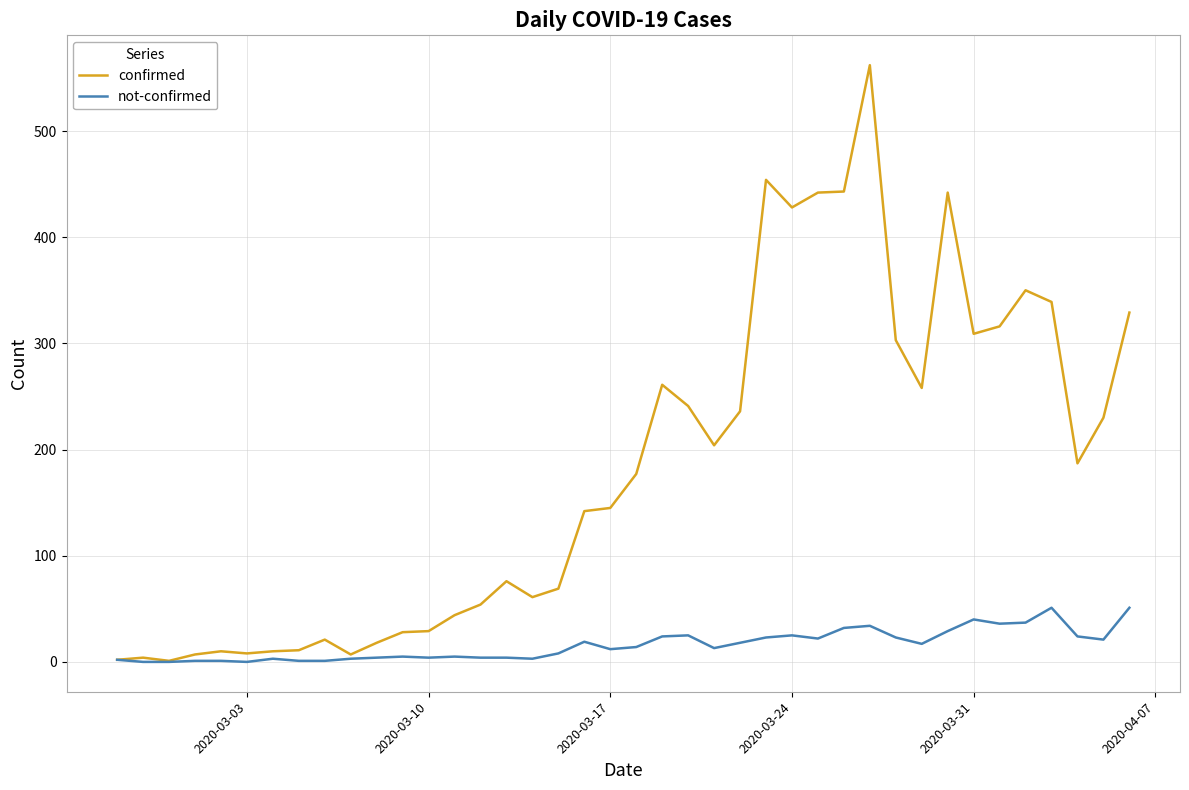

Which series has the largest total across all categories?

confirmed